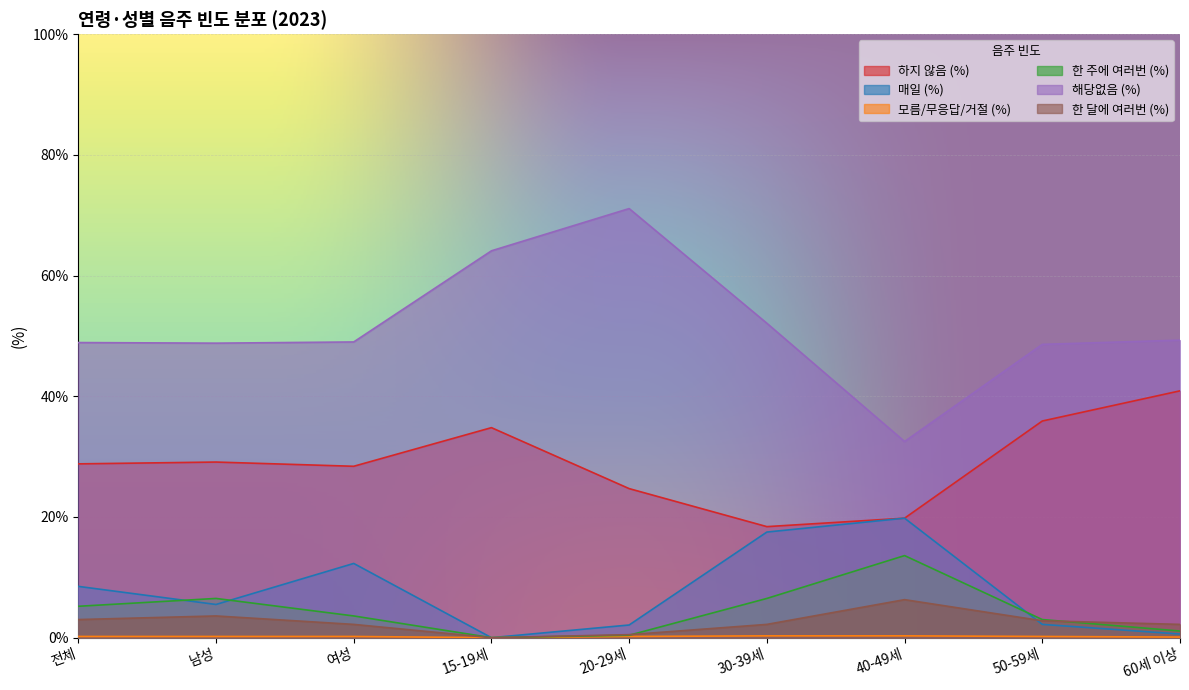

Is the value of 해당없음 (%) at 30-39세 greater than the value of 매일 (%) at 60세 이상?

Yes